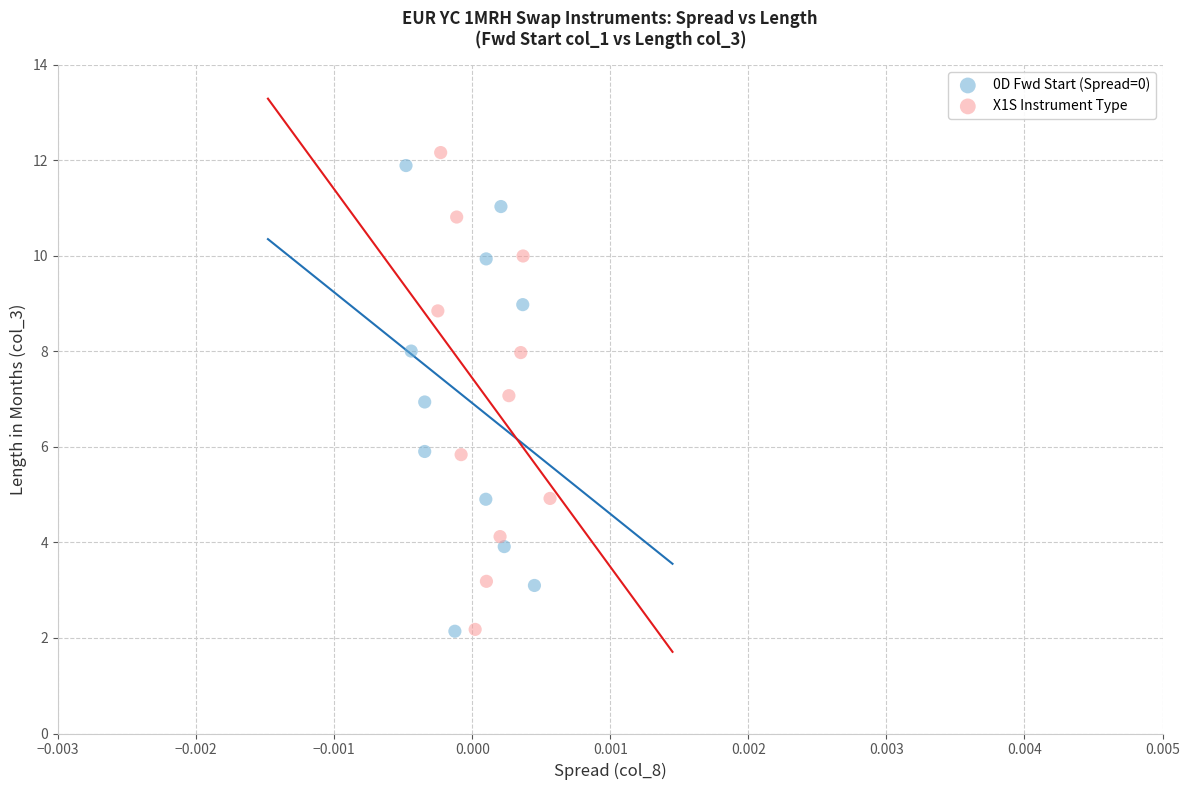

Which series has the largest Y range (max minus min)?

X1S Instrument Type